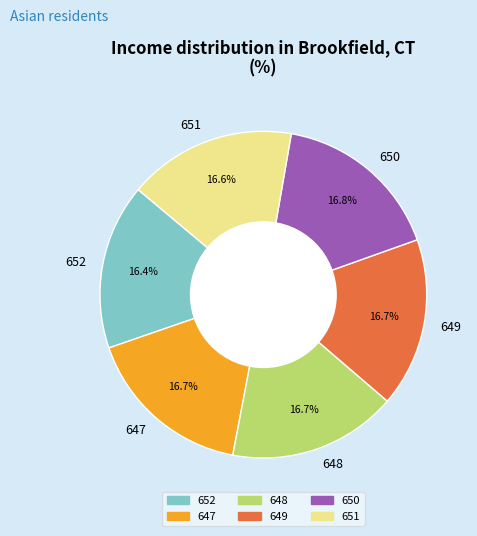

The 647 slice represents 28% of the pie. True or false?

False